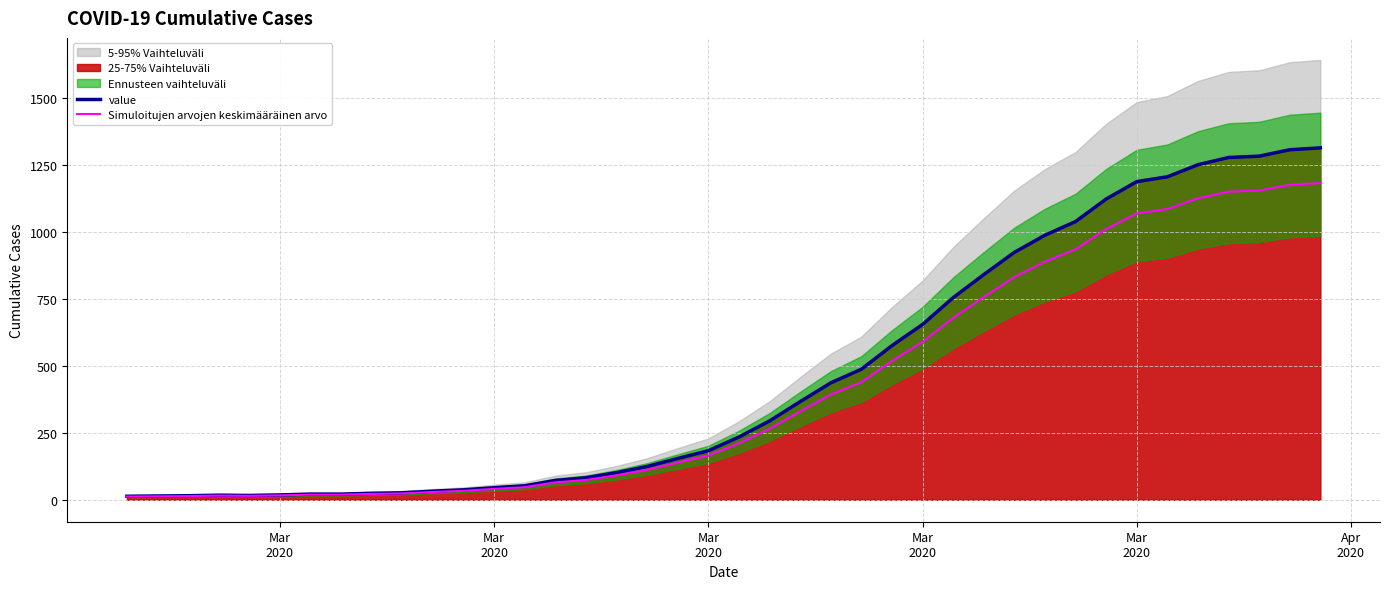

How many data points in value are above 234?

19